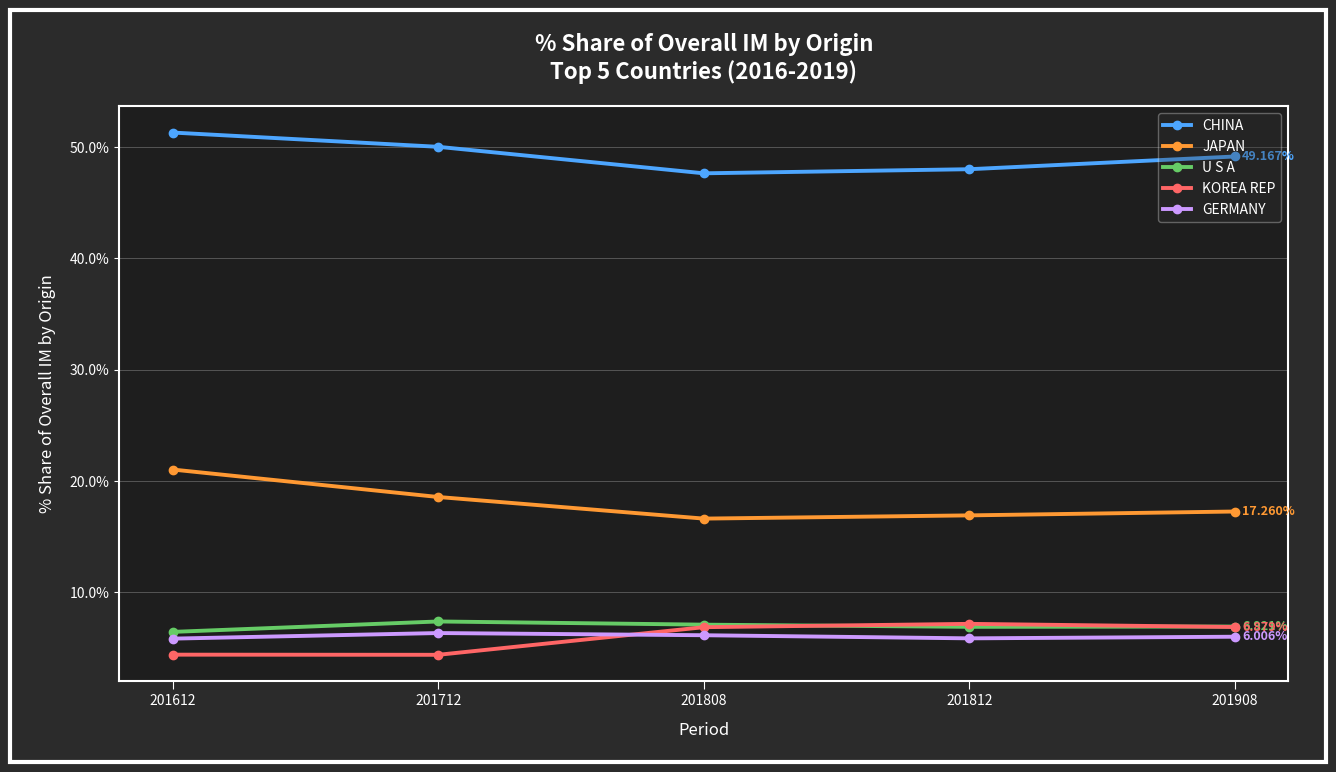

What are all the series names shown in the legend?

CHINA, JAPAN, U S A, KOREA REP, GERMANY